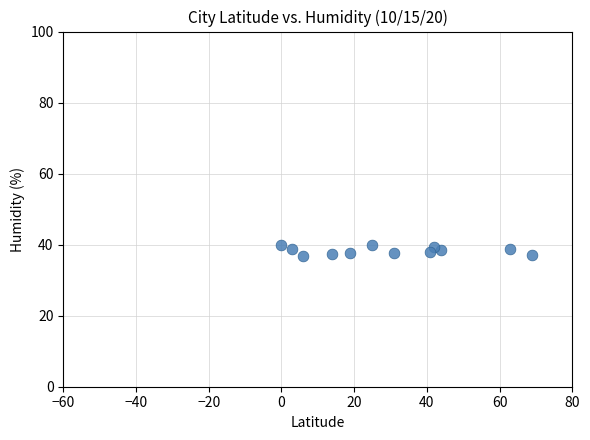

What is the range of X values (max minus min)?

69.0